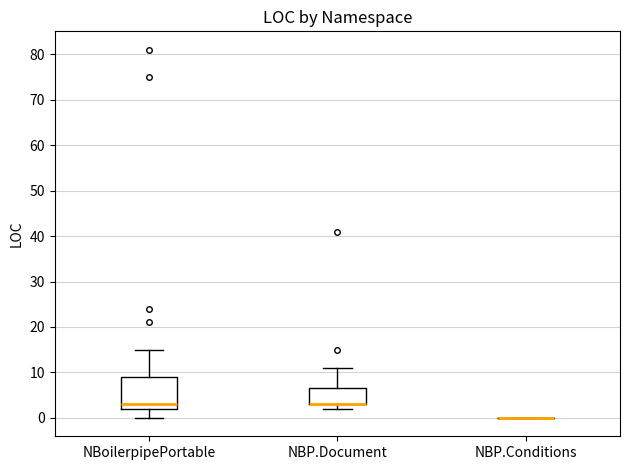

Reading left to right, read every box against the y-axis: the position of its median line, the range the box covers, and the ends of its whiskers. The values are not printed on the chart, so give them approximately, as read against the axis.

NBoilerpipePortable: median 3, box 2 to 9, whiskers 0 to 15
NBP.Document: median 3 (drawn on the box's lower edge), box 3 to 7, whiskers 2 to 11
NBP.Conditions: box collapsed to a line at 0, whiskers 0 to 0